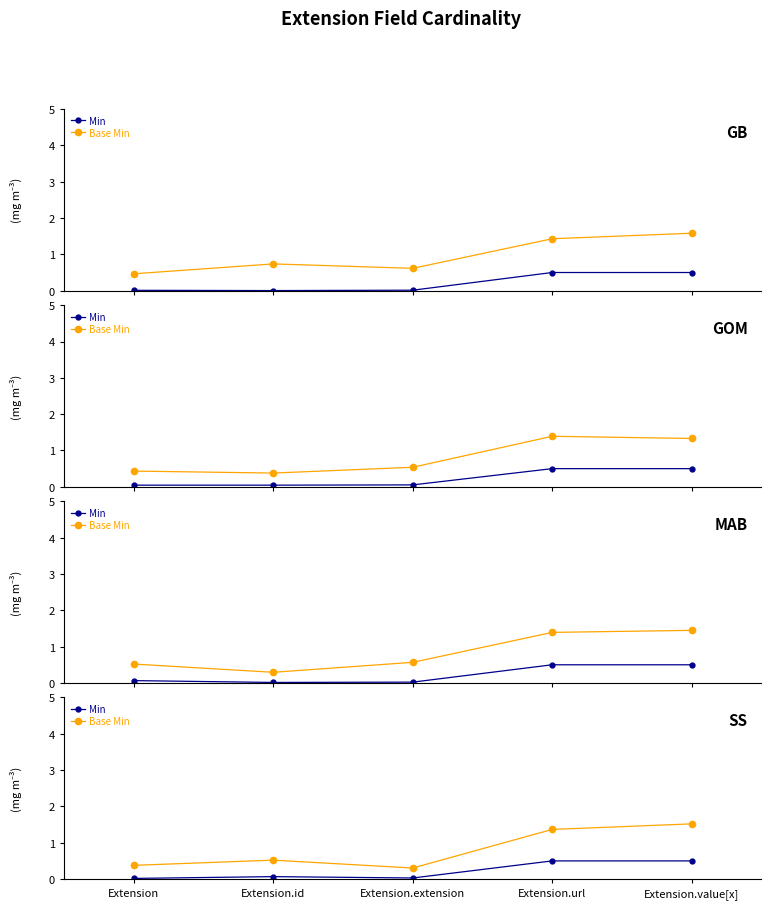

Which has a higher value, Extension.extension or Extension.url?

Extension.url